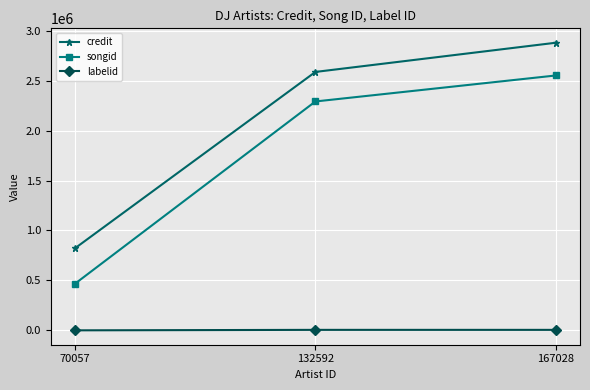

At how many categories does at least one series exceed 103116?

3